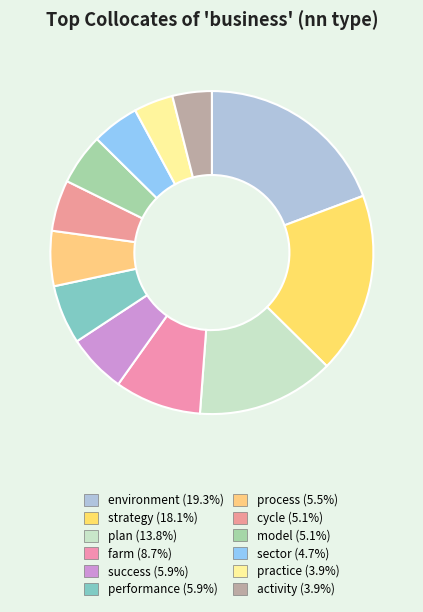

The cycle slice represents 5% of the pie. True or false?

True